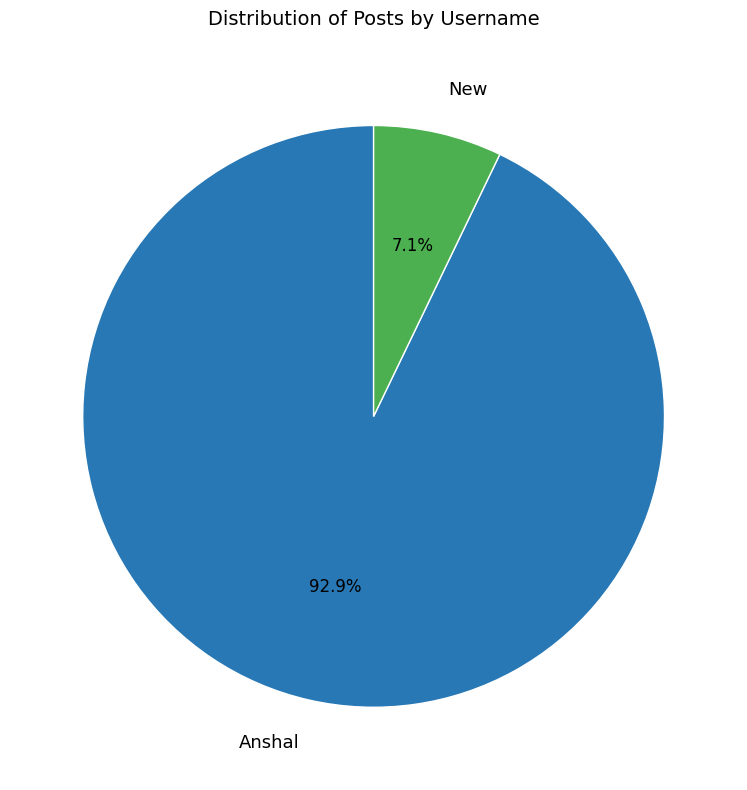

To the nearest percent, what portion does New represent?

7%